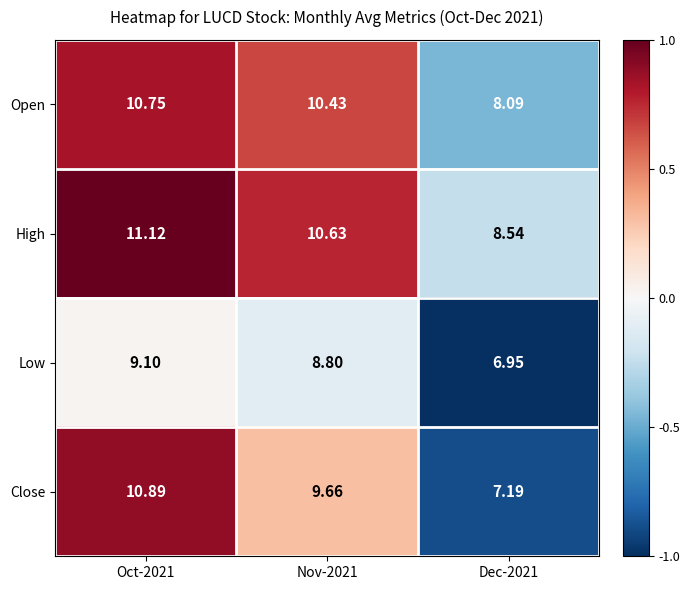

What is the difference between the highest and lowest values at Nov-2021?

1.8